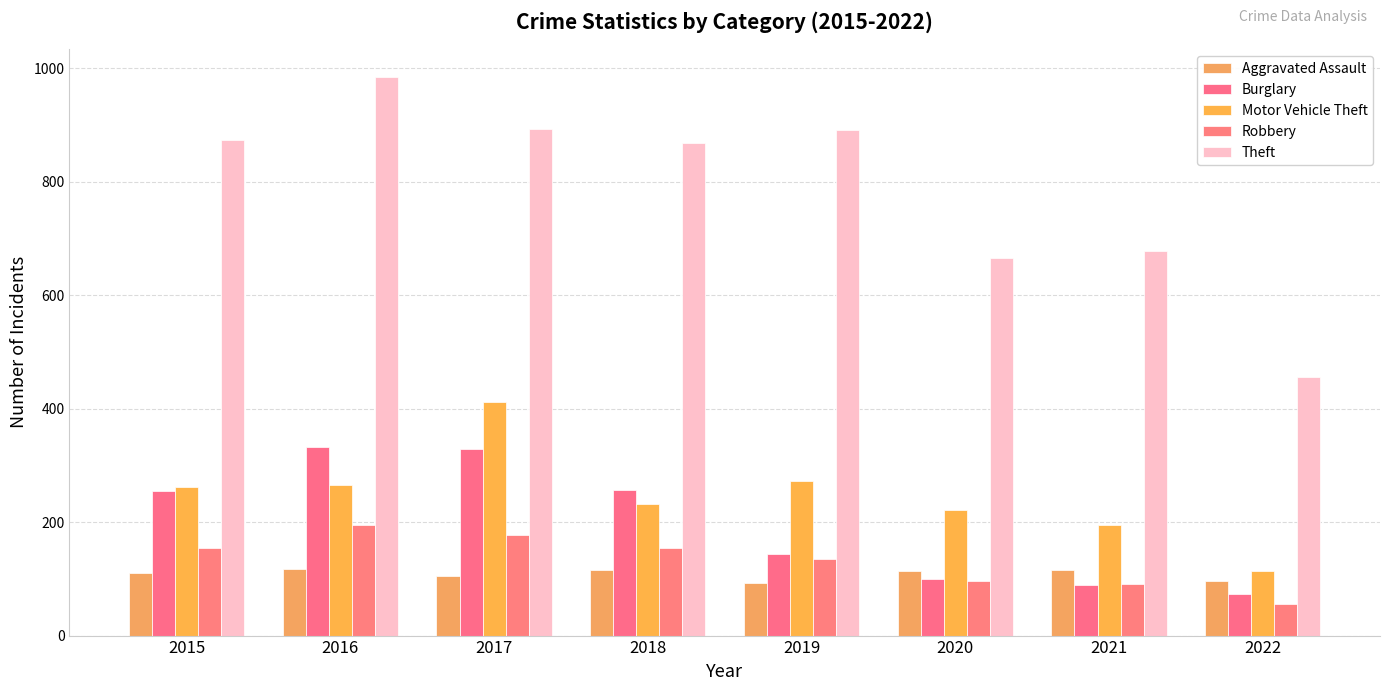

Count the number of categories in the chart.

8